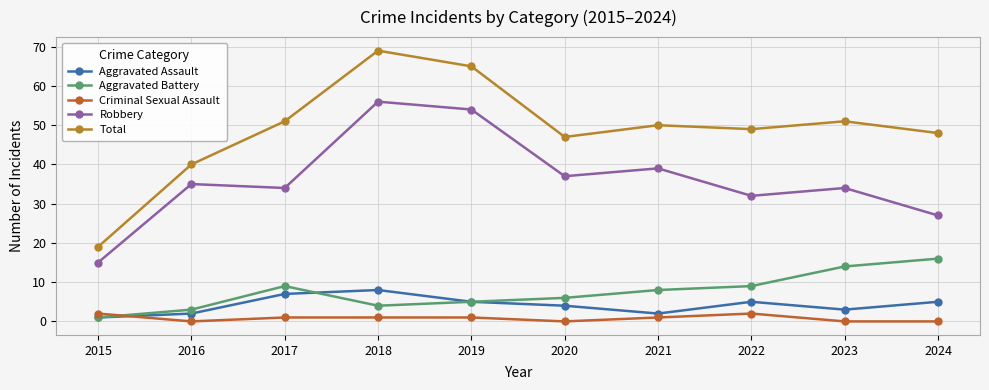

What is the difference between the Criminal Sexual Assault values at 2017 and 2020?

1